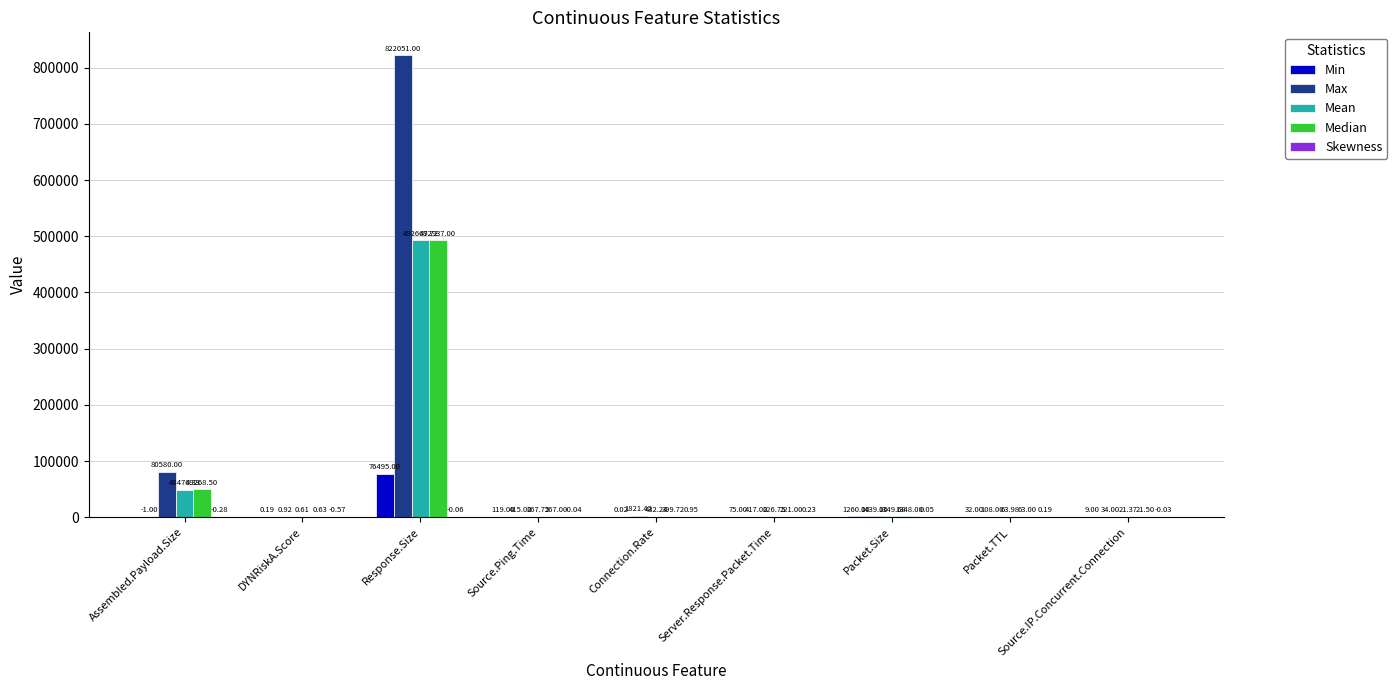

The value of Mean at Packet.Size is 1349.7. True or false?

True